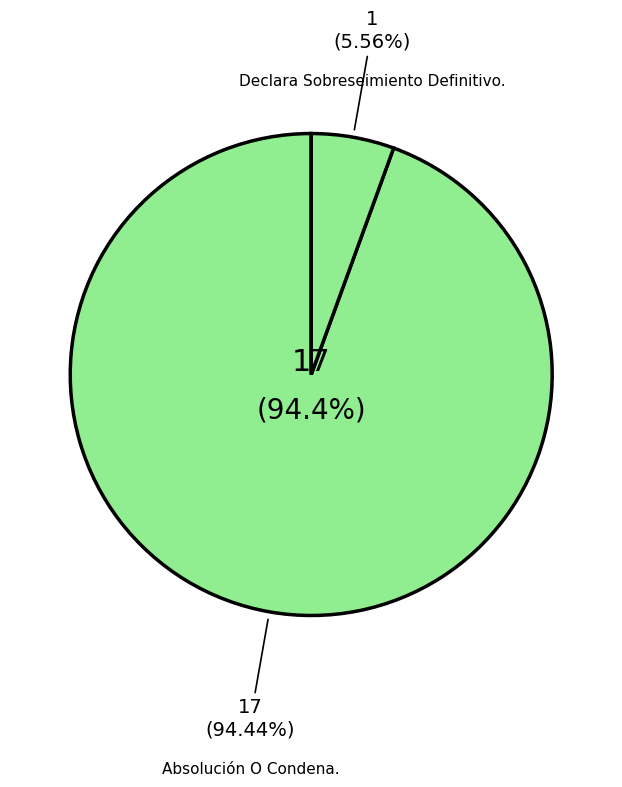

Which has a higher value, Absolución O Condena. or Declara Sobreseimiento Definitivo.?

Absolución O Condena.